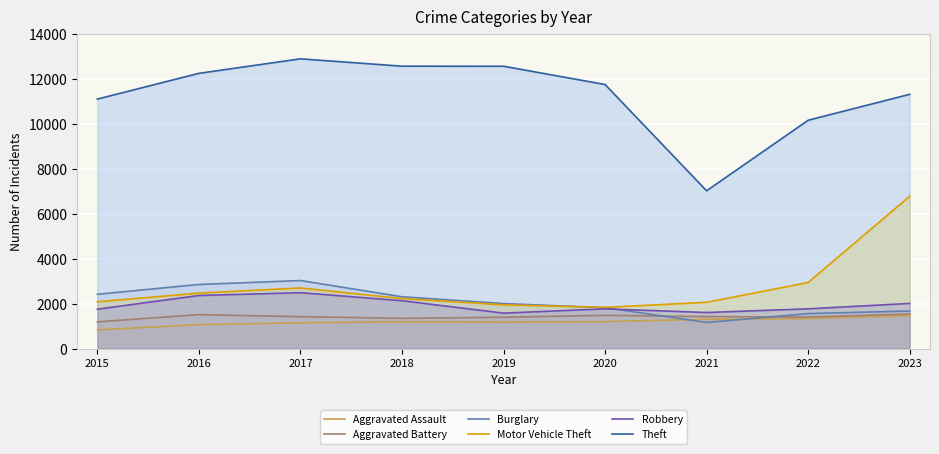

What is the difference between the maximum and minimum values in the Burglary series?

1865